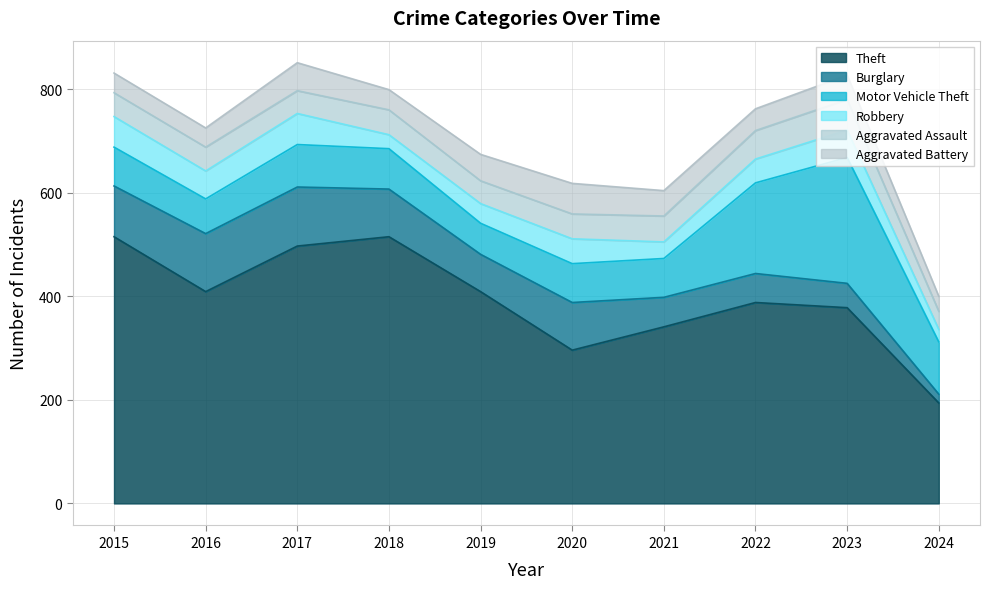

Which label corresponds to the largest value in the chart?

2015